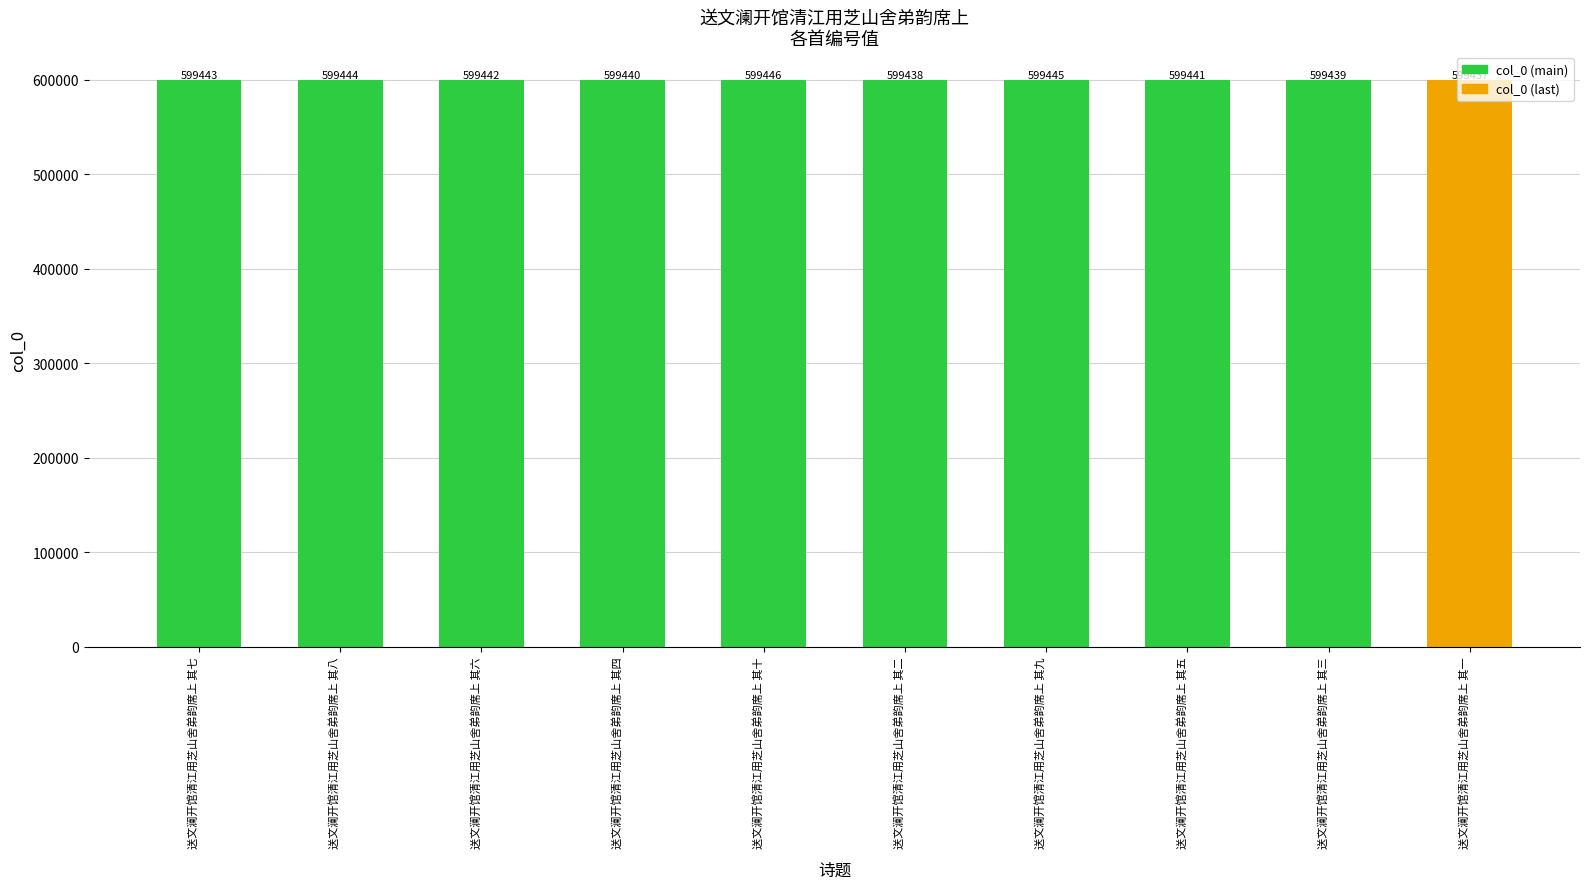

Are the bars horizontal?

No